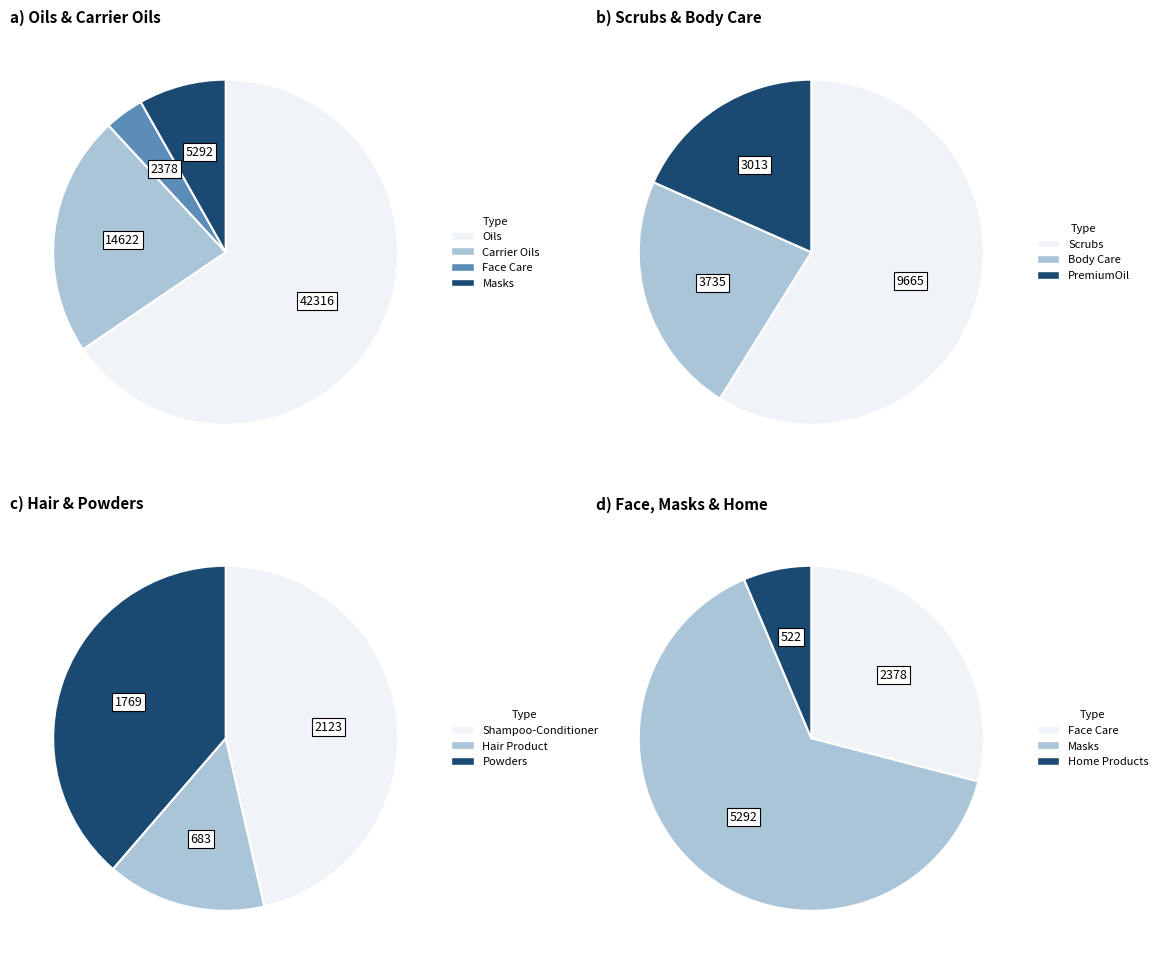

What is the change in value from Body Care to Shampoo-Conditioner?

-1612